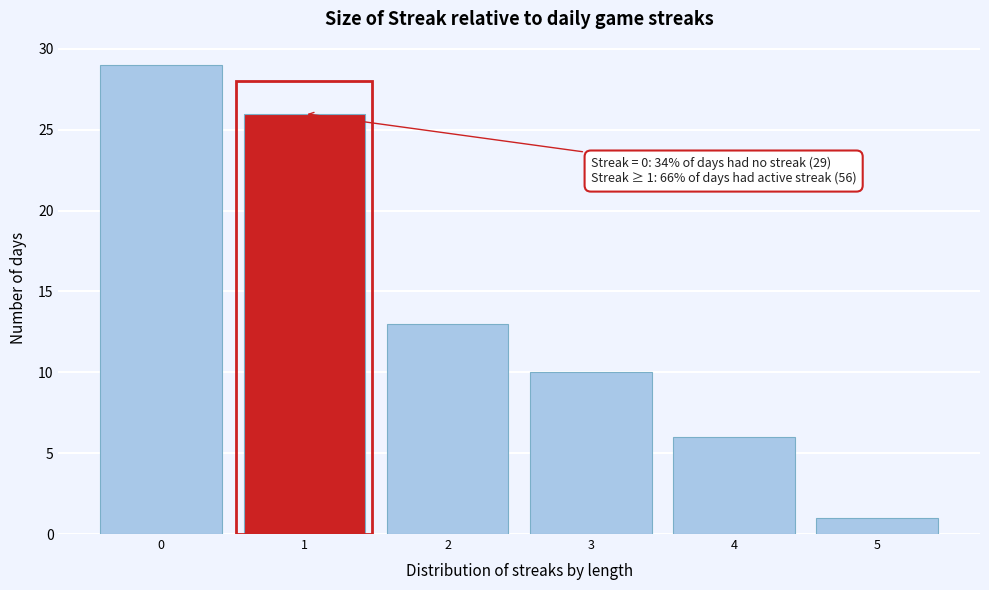

Reading left to right, transcribe all the data shown in this chart.

29	26	13	10	6	1